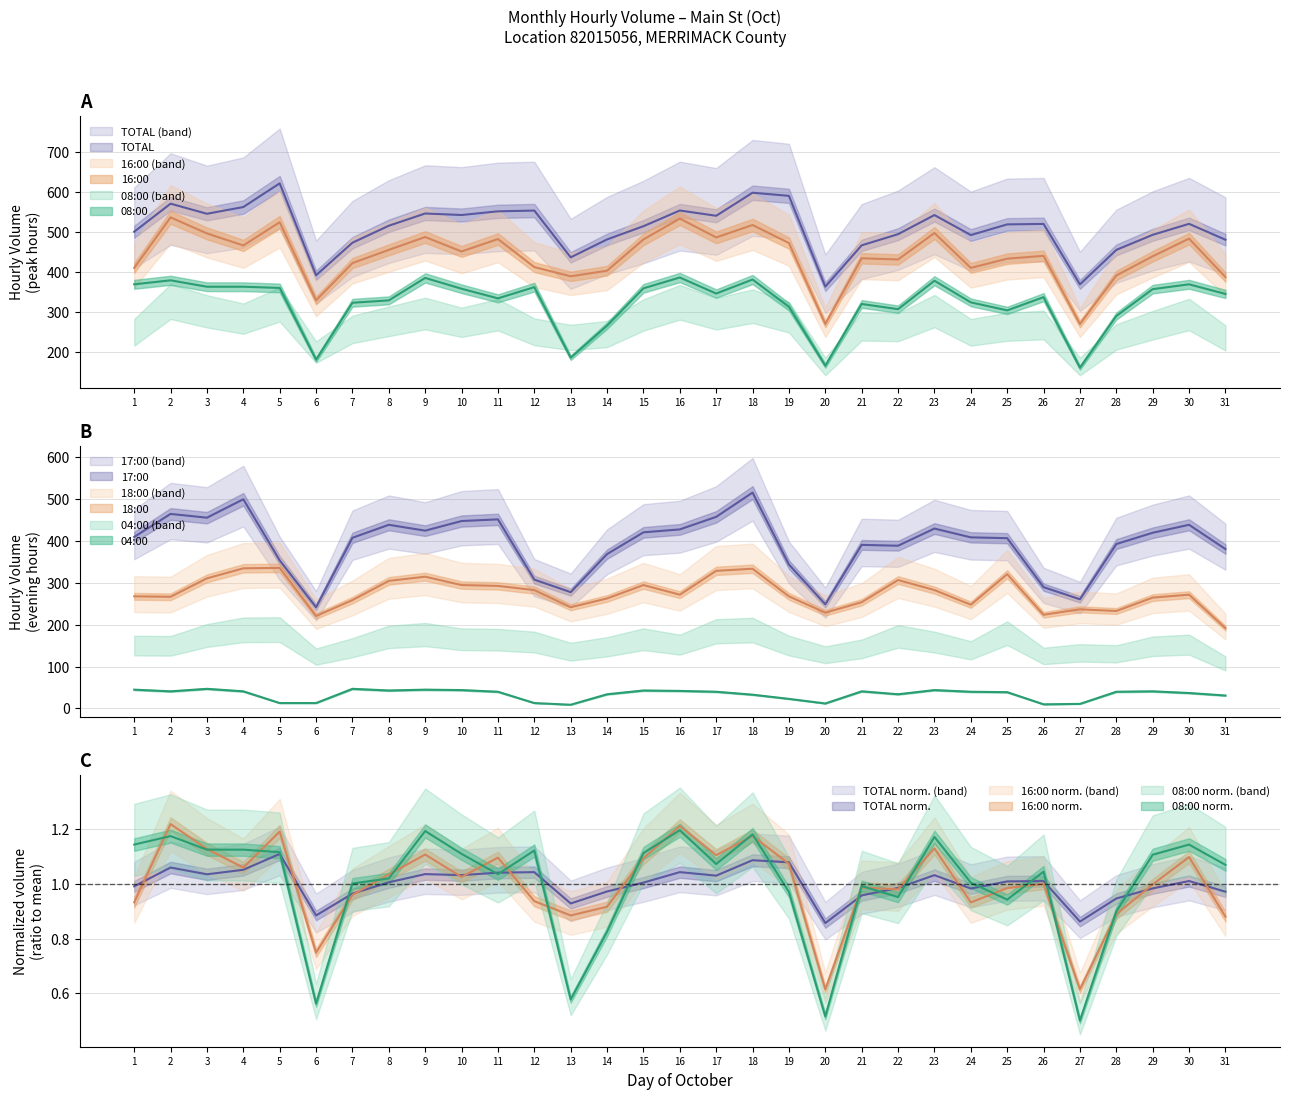

Which series has the widest spread of values?

17:00